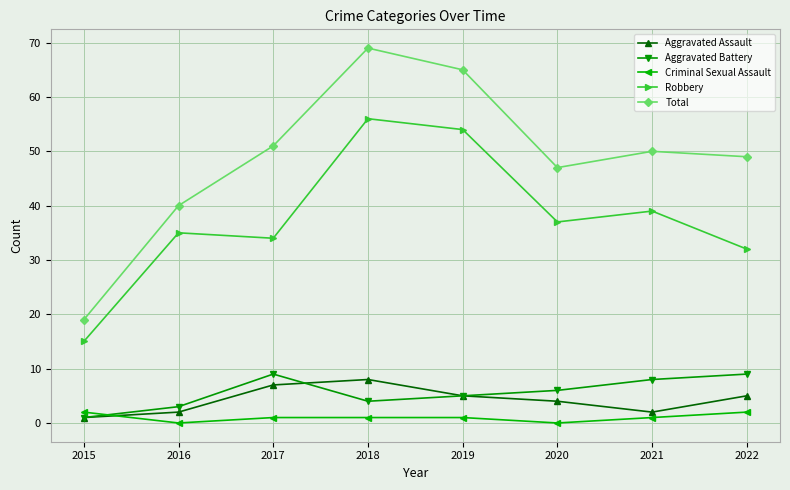

Reading left to right, what are all the values shown in this chart?

Aggravated Assault: 2015=1	2016=2	2017=7	2018=8	2019=5	2020=4	2021=2	2022=5
Aggravated Battery: 2015=1	2016=3	2017=9	2018=4	2019=5	2020=6	2021=8	2022=9
Criminal Sexual Assault: 2015=2	2016=0	2017=1	2018=1	2019=1	2020=0	2021=1	2022=2
Robbery: 2015=15	2016=35	2017=34	2018=56	2019=54	2020=37	2021=39	2022=32
Total: 2015=19	2016=40	2017=51	2018=69	2019=65	2020=47	2021=50	2022=49